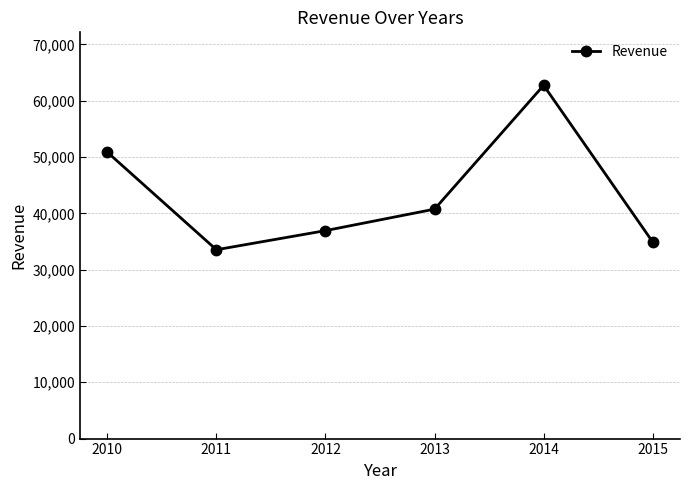

Reading left to right, list all the values displayed in this chart.

2010=50856	2011=33533	2012=36928	2013=40742	2014=62728	2015=34901